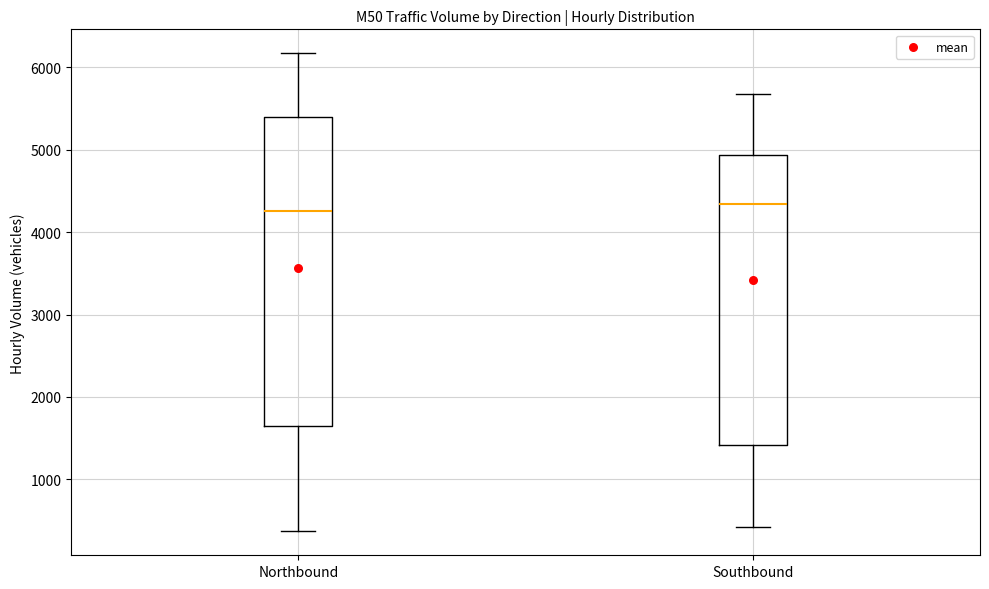

Comparing the boxes themselves (not the whiskers), which one is the tallest?

Northbound